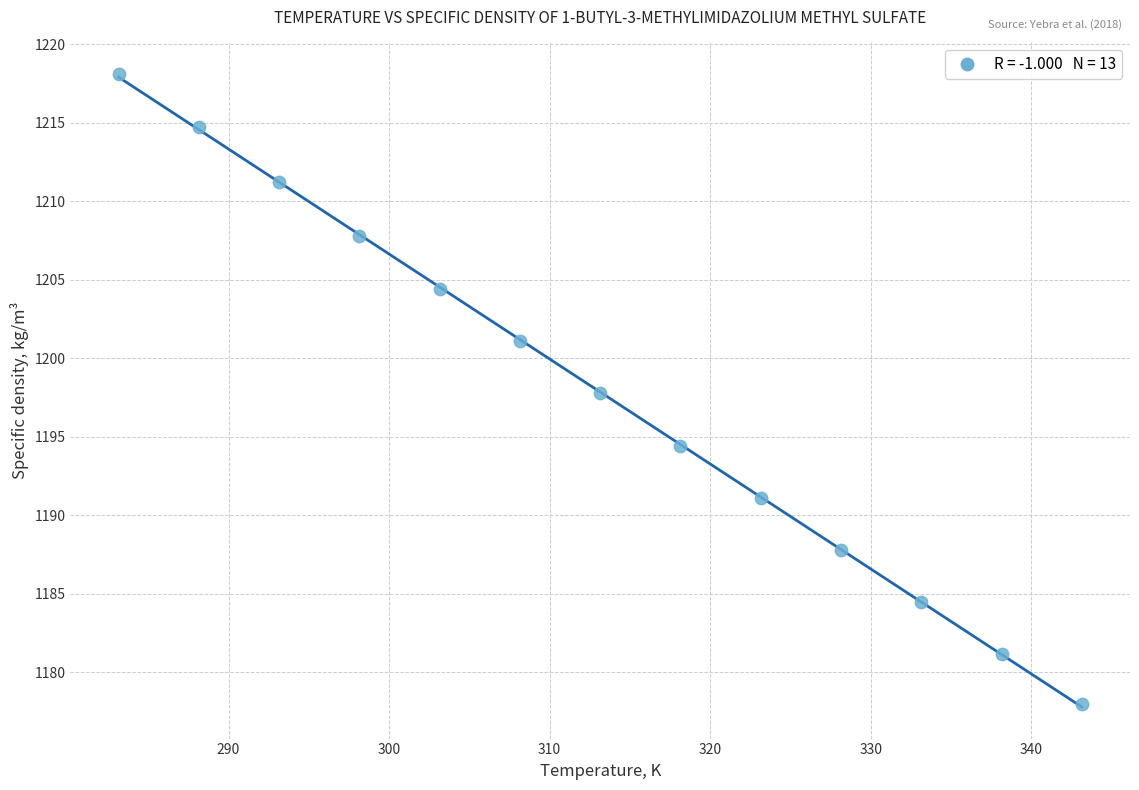

What is the range of Y values (max minus min)?

40.1